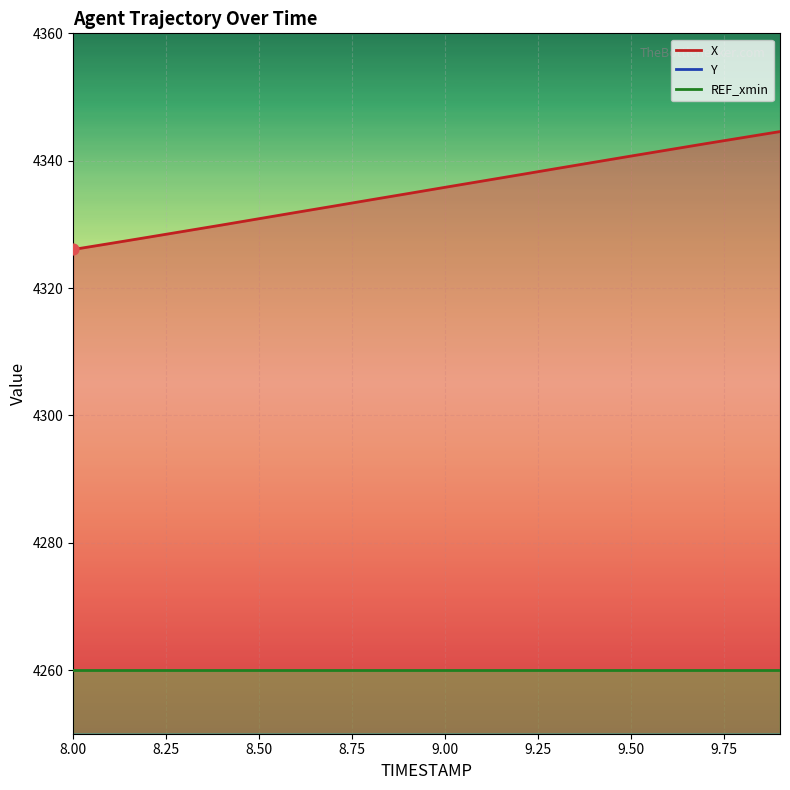

What is the total value across all series at 9.9?

6646.2